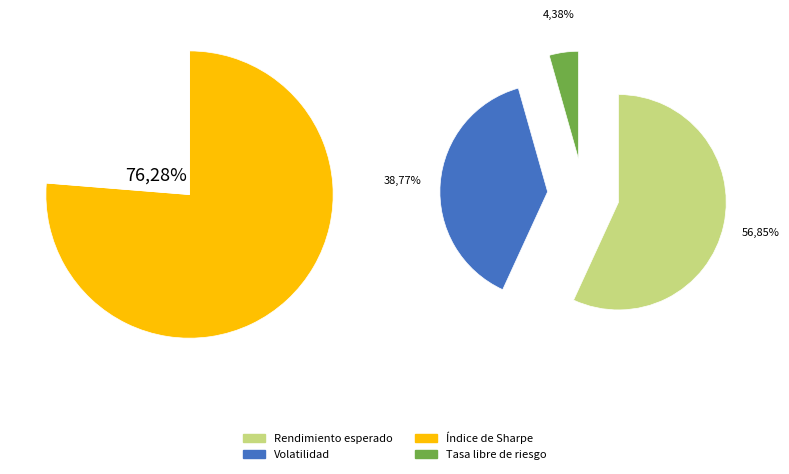

Between Volatilidad and Rendimiento esperado, which is larger?

Rendimiento esperado